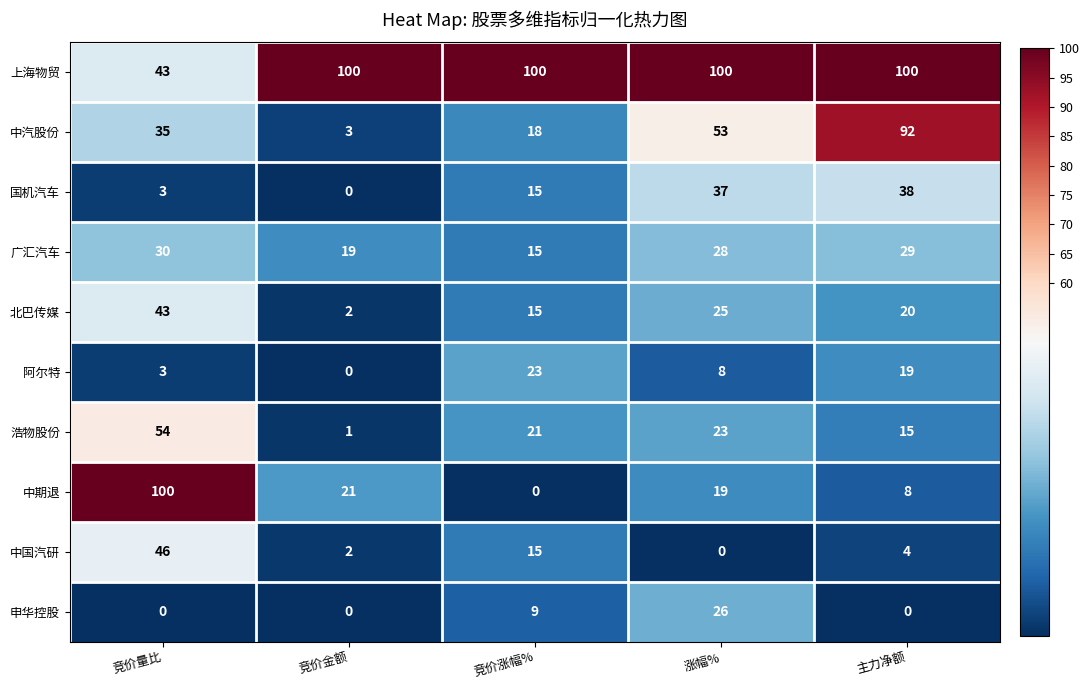

Where is 中期退 nearest to the value 50?

竞价金额